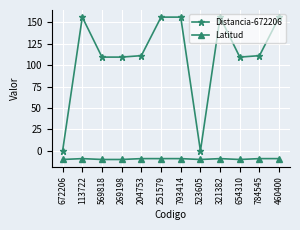

At which category does Distancia-672206 reach its first local peak?

113722